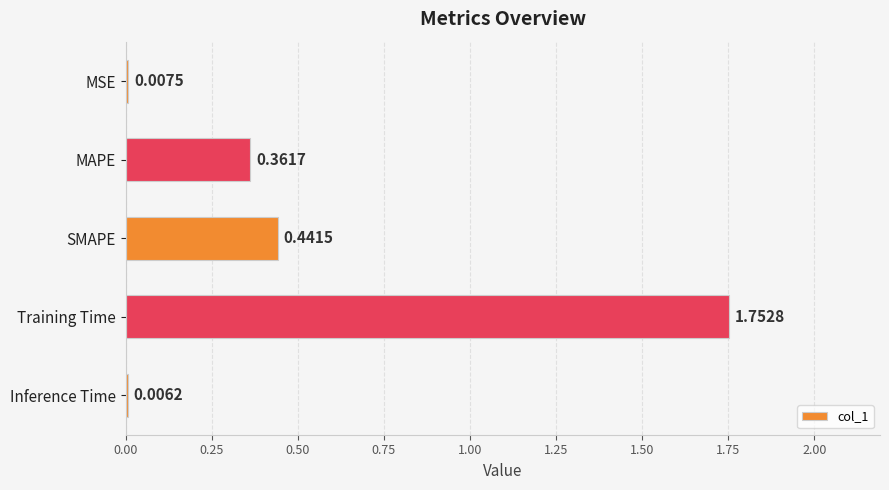

What is the sum of all values?

2.6